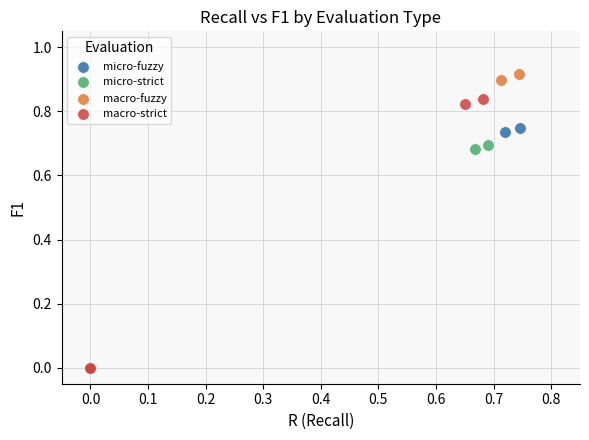

Which series contains the highest Y value?

macro-fuzzy